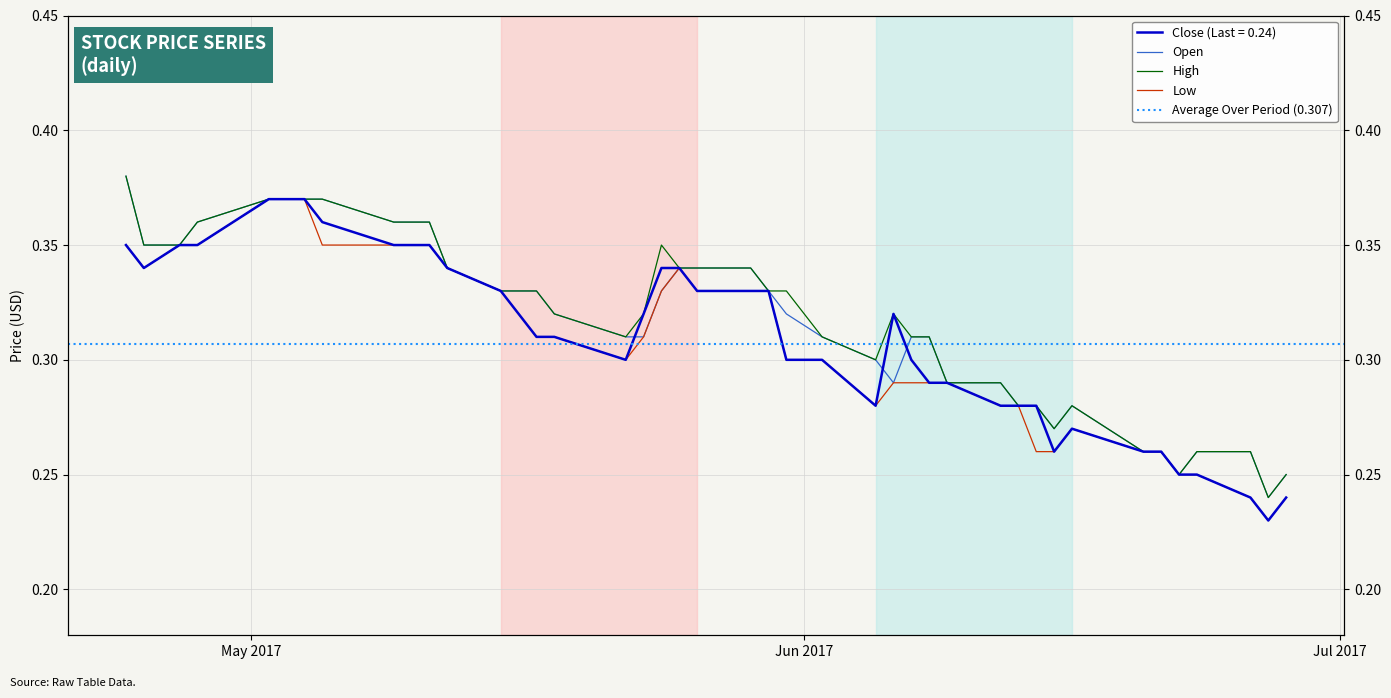

True or false: Low has more than 1 points higher than both neighbors.

True